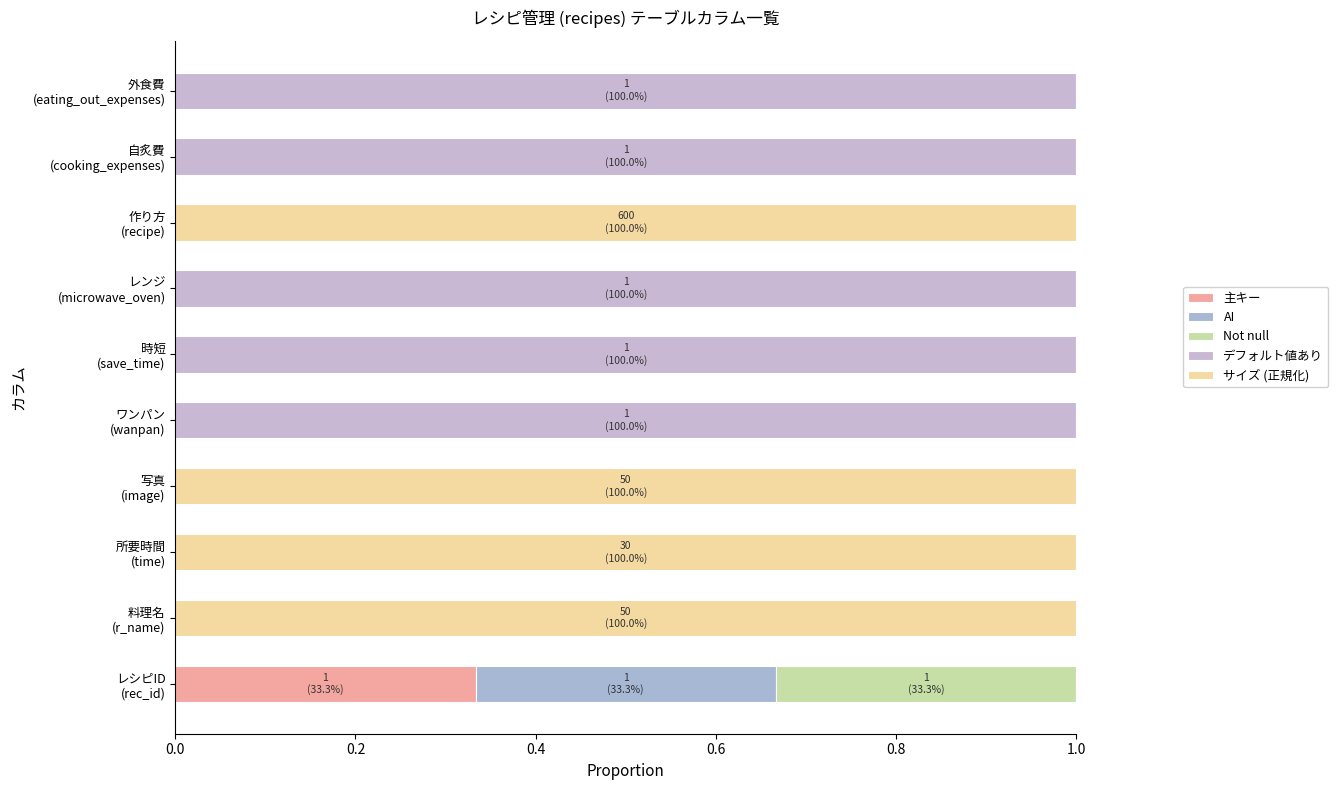

How many series are shown in this chart?

5